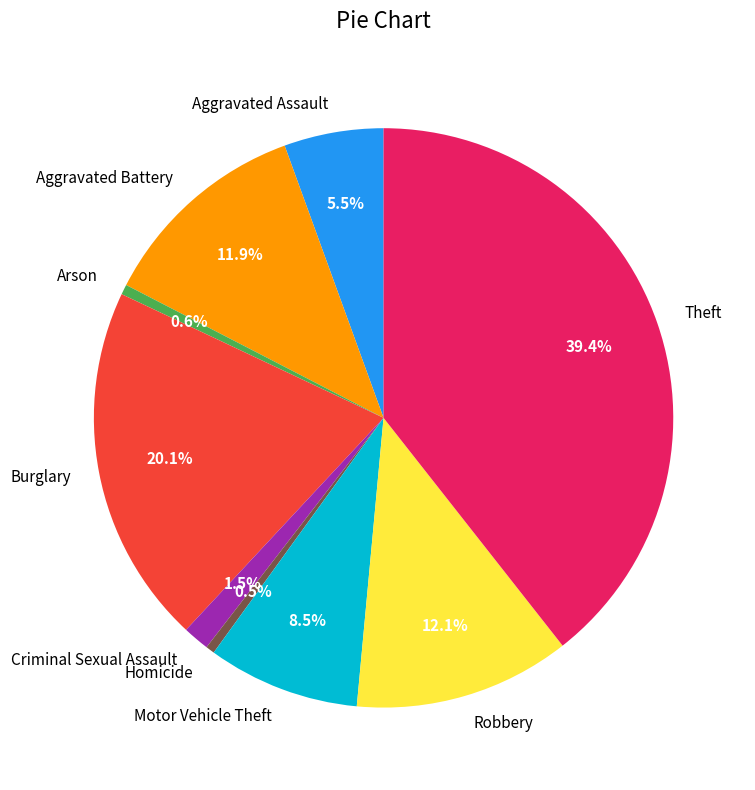

Does Theft represent more than half of the total?

No